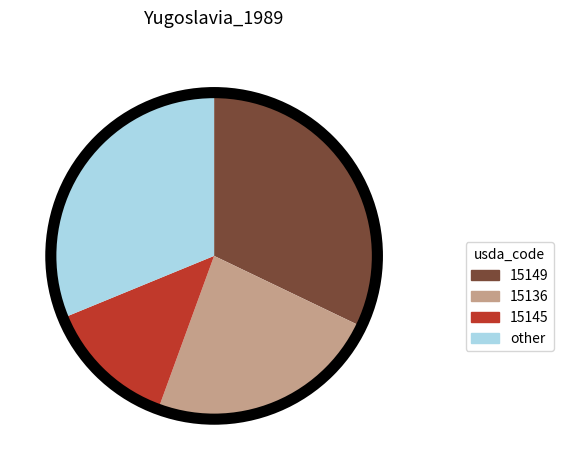

What is the largest slice in the pie chart?

15149